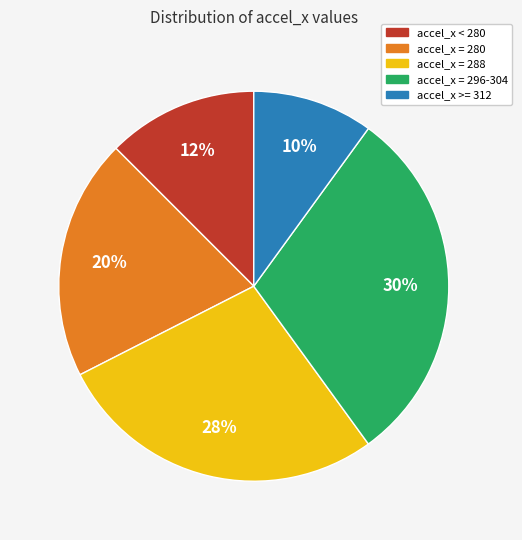

Which slice is the smallest?

accel_x >= 312